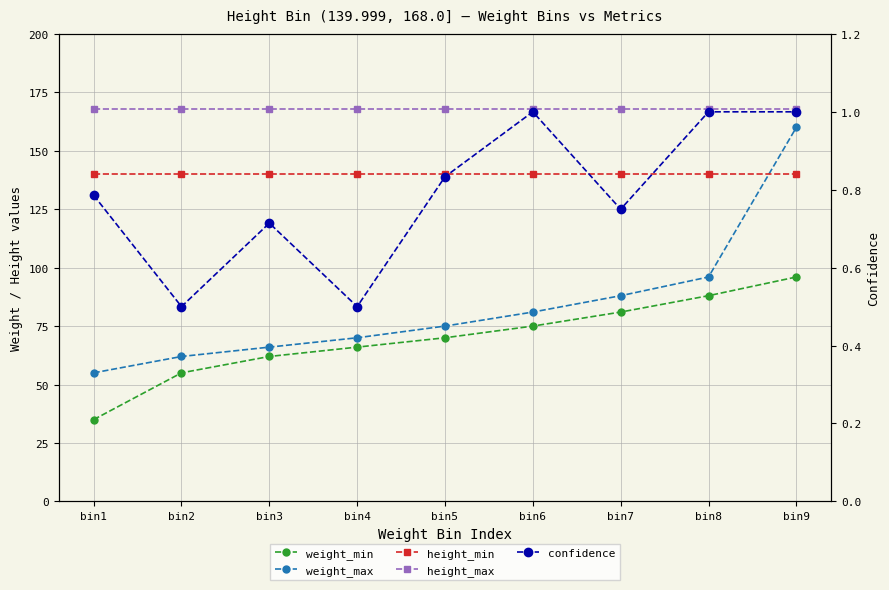

True or false: height_max has a value of 168.0 at bin8.

True